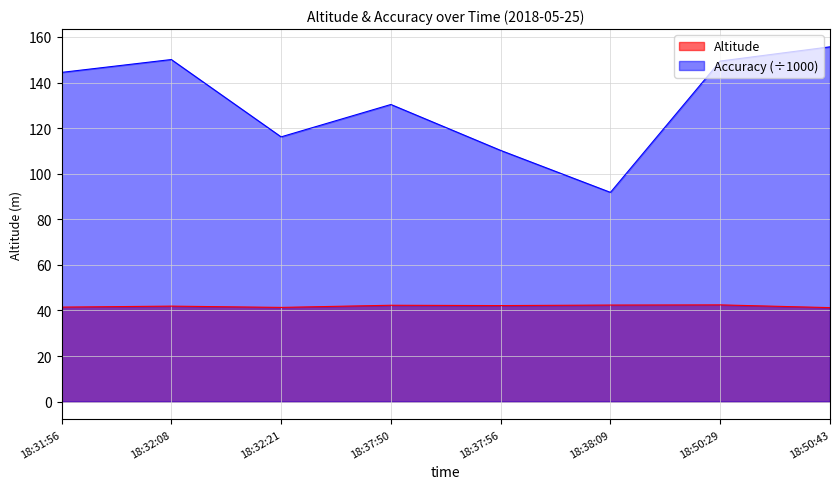

What is the sum of the Altitude values at 18:32:21 and 18:37:50?

83.7